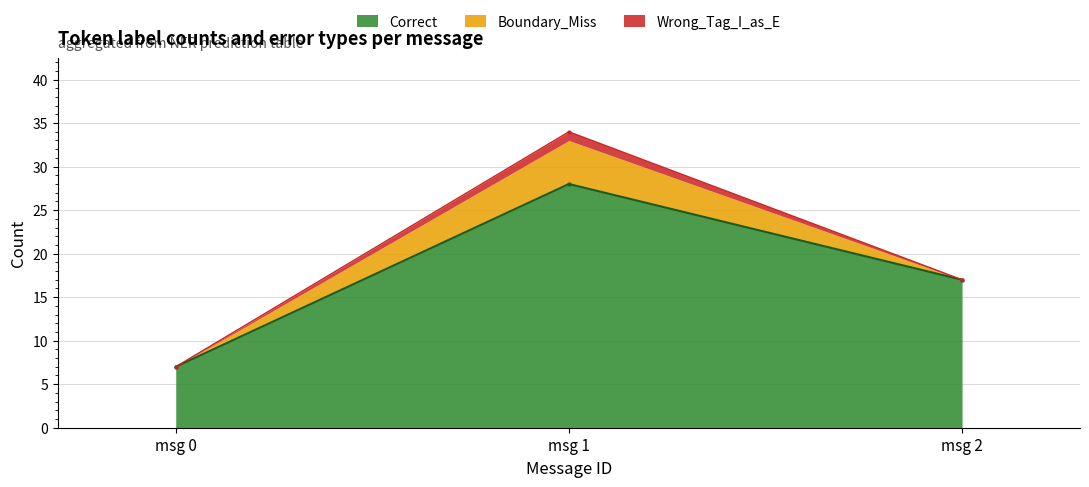

What is the difference between the highest and lowest values at 1?

27